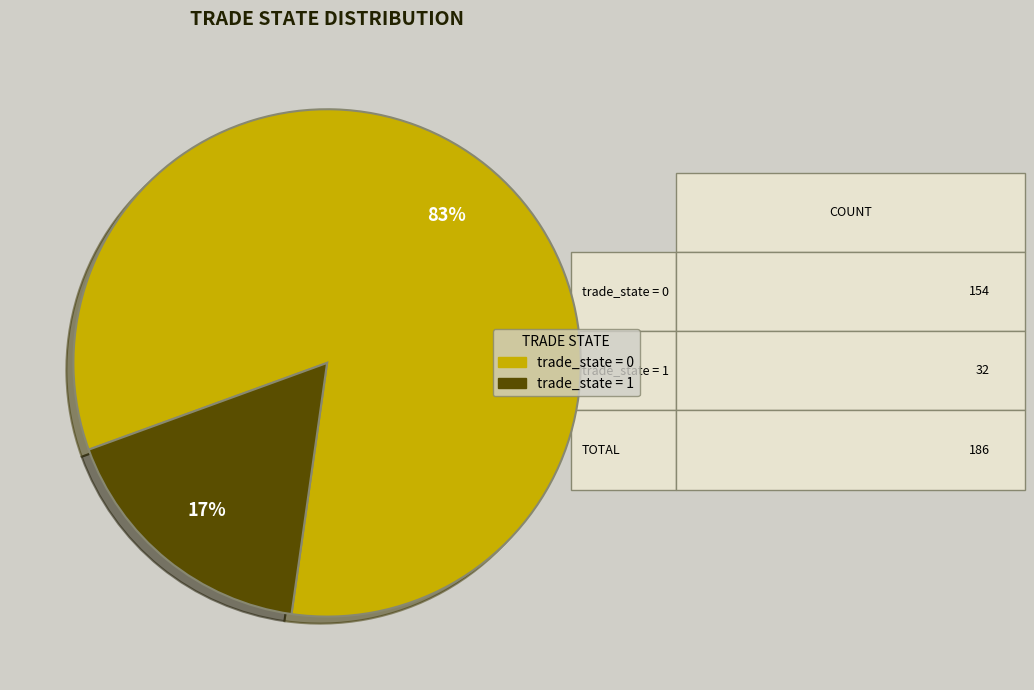

How many slices are in this pie chart?

2